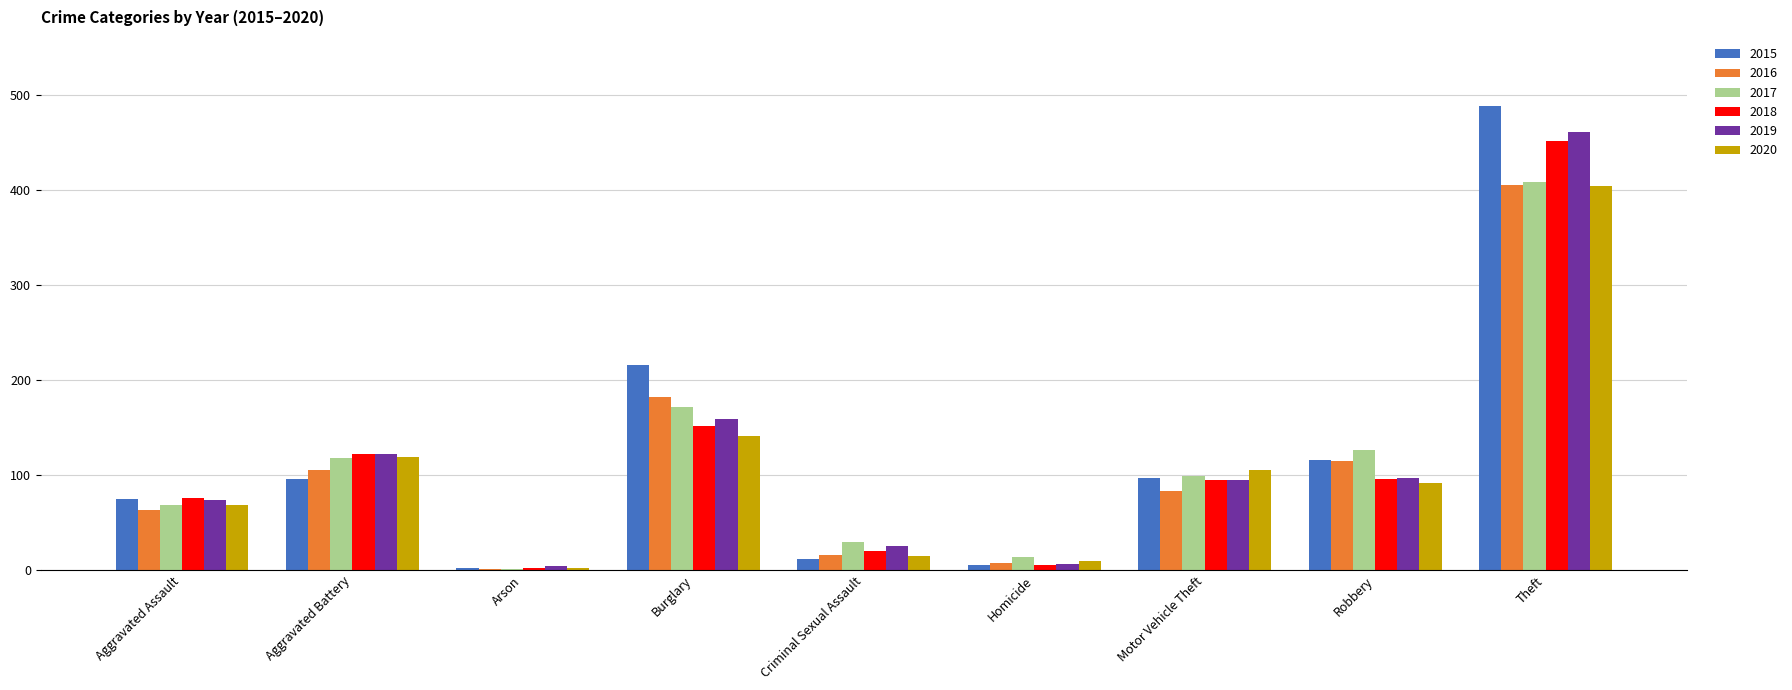

Does the chart contain stacked bars?

No